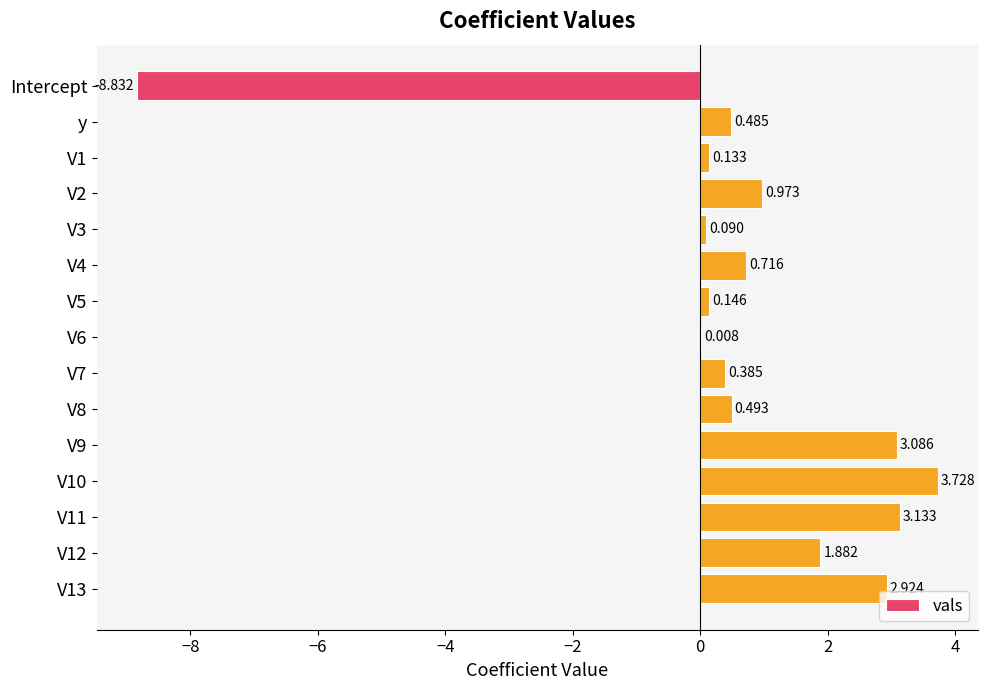

Are the bars horizontal?

Yes